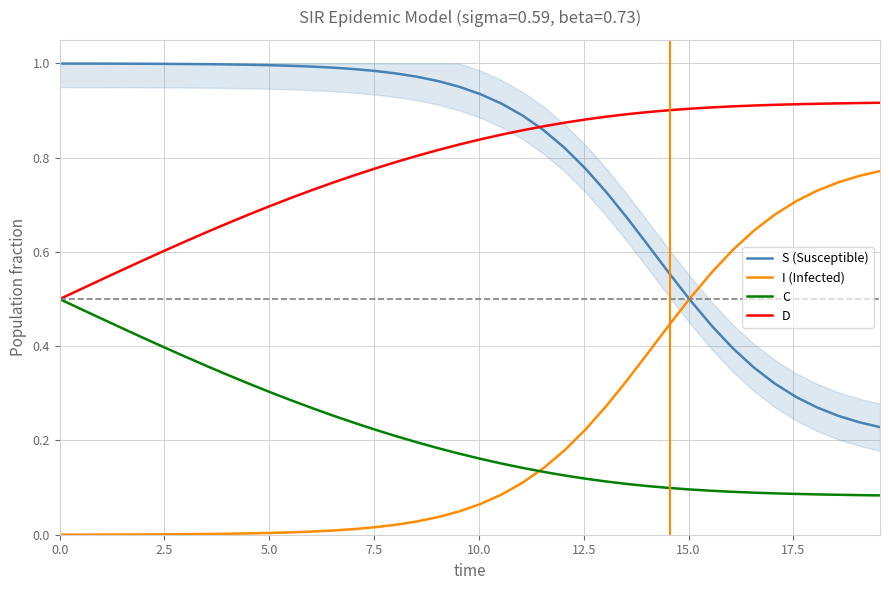

True or false: D has more than 2 points higher than both neighbors.

False